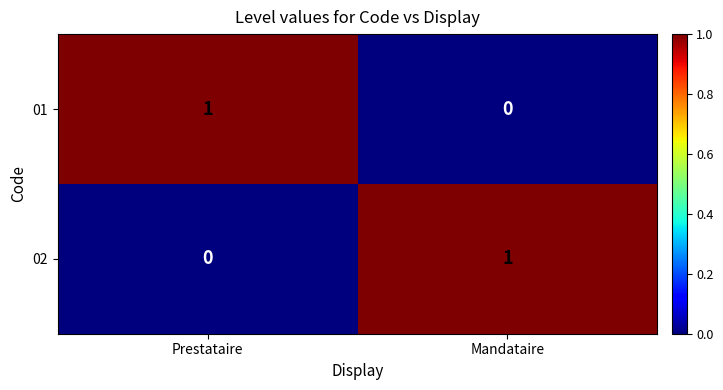

At which label does 02 reach its peak?

Mandataire